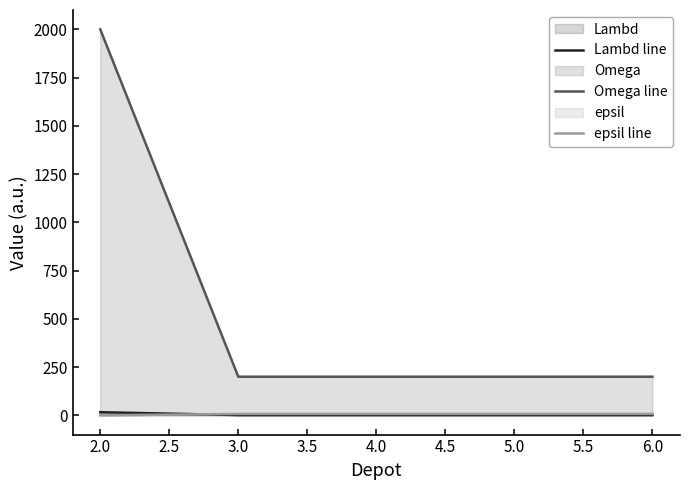

Does the chart have visible grid lines?

No